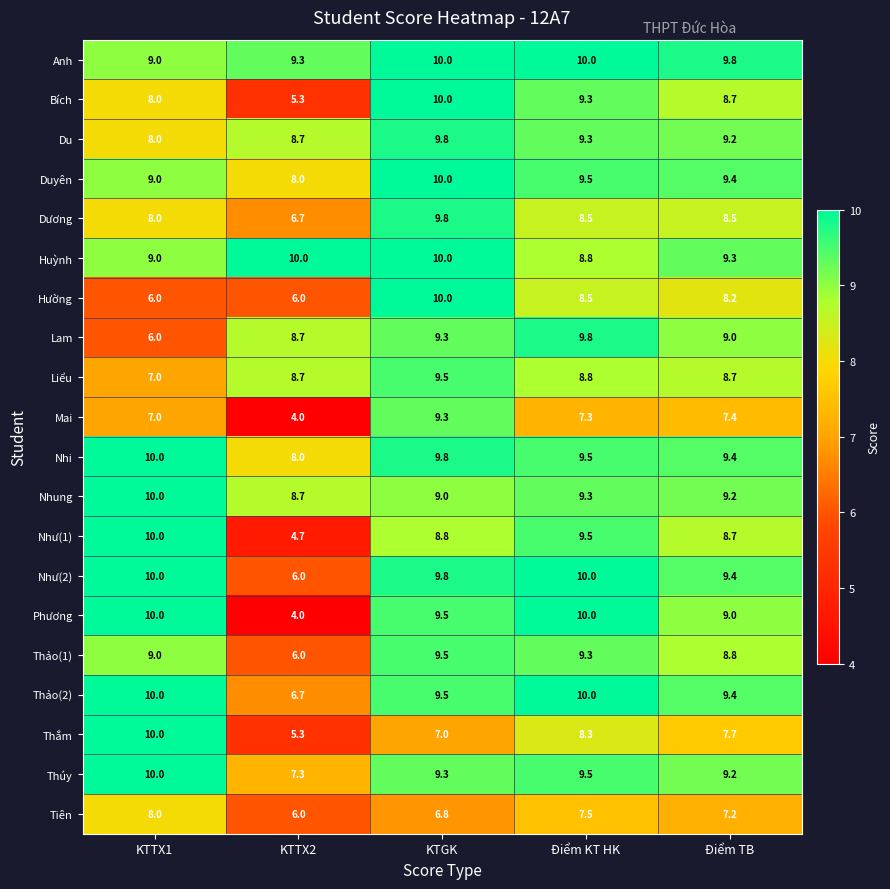

What is the difference between the maximum and minimum values in the Liểu series?

2.5